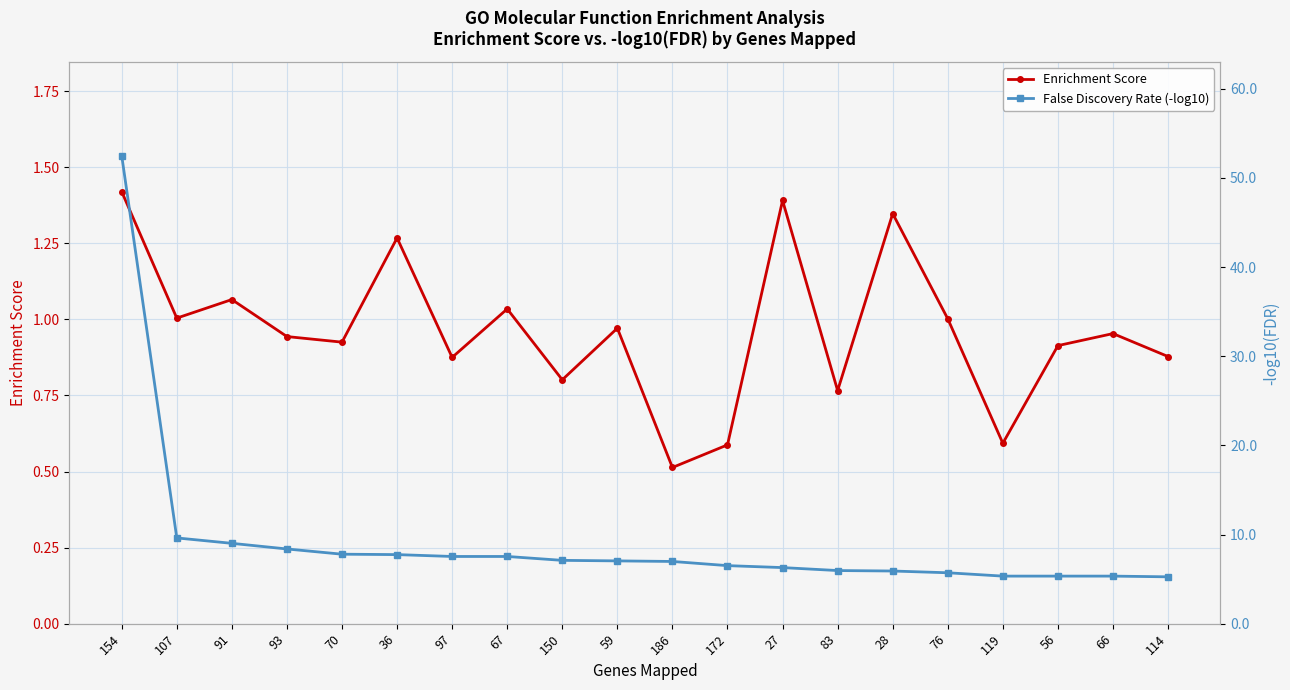

Is it true that Enrichment Score equals 1.3 at 107?

False